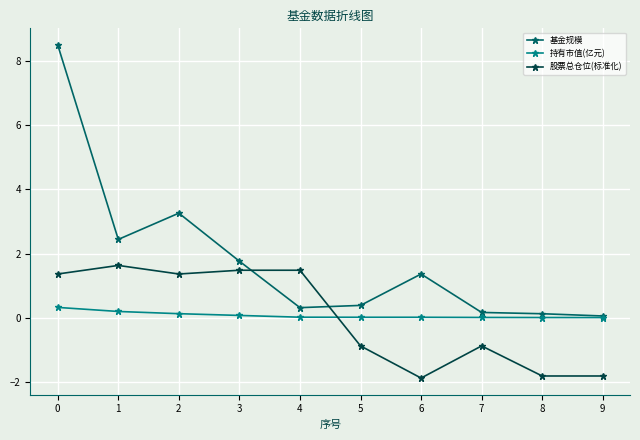

What is the minimum value shown in the chart?

-1.9